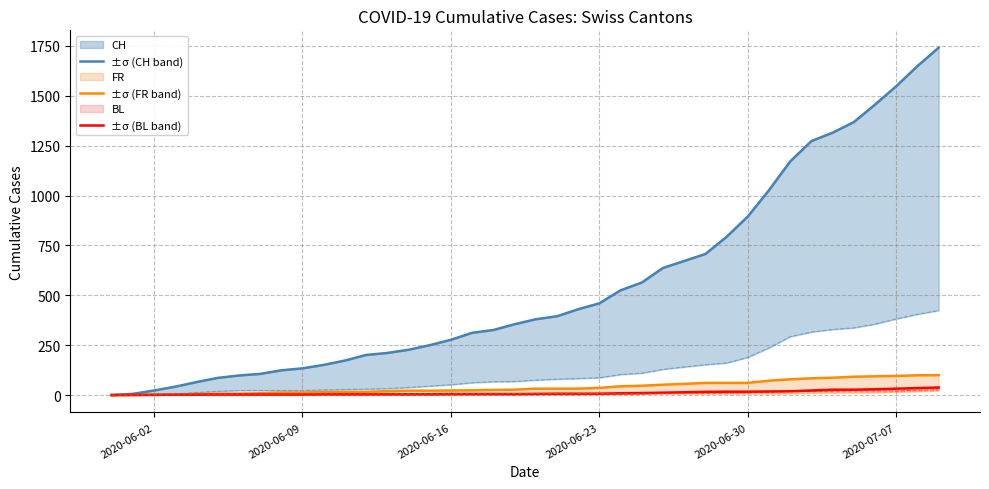

True or false: BL and CH cross at least once.

False